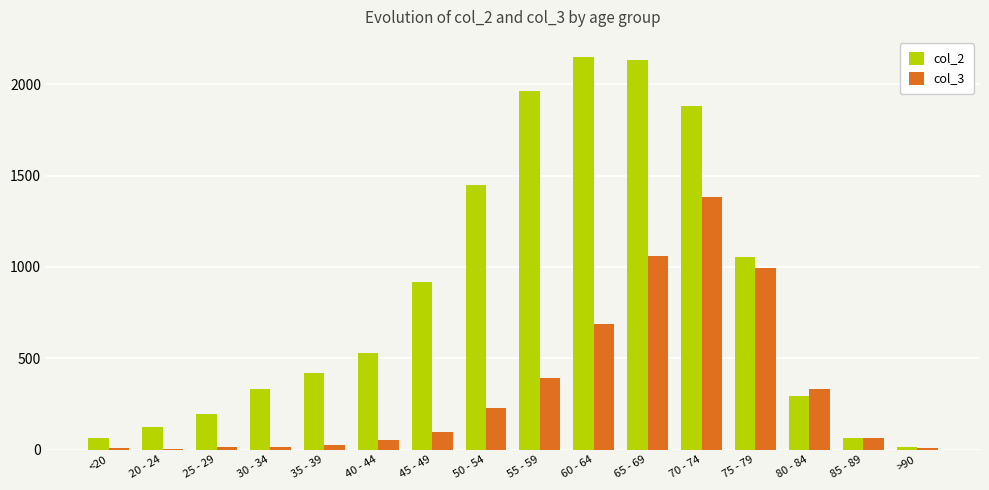

Is the value of col_2 at 55 - 59 greater than the value of col_3 at 20 - 24?

Yes